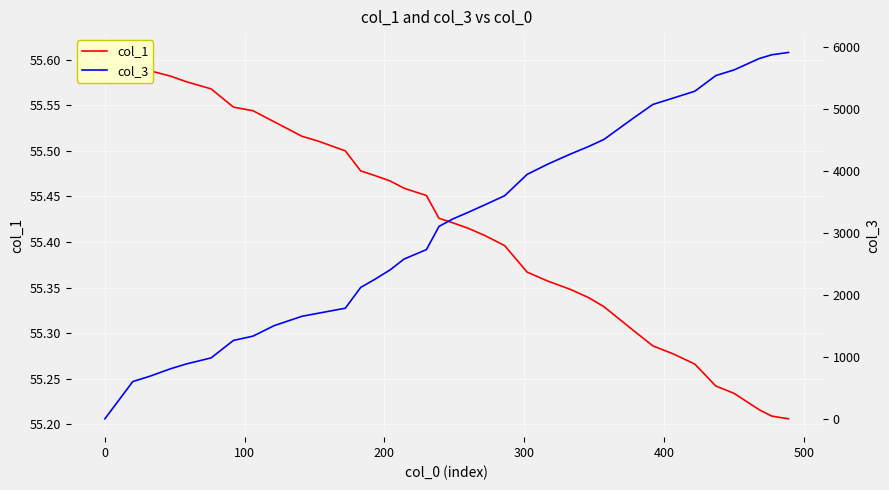

What are all the series names shown in the legend?

col_1, col_3